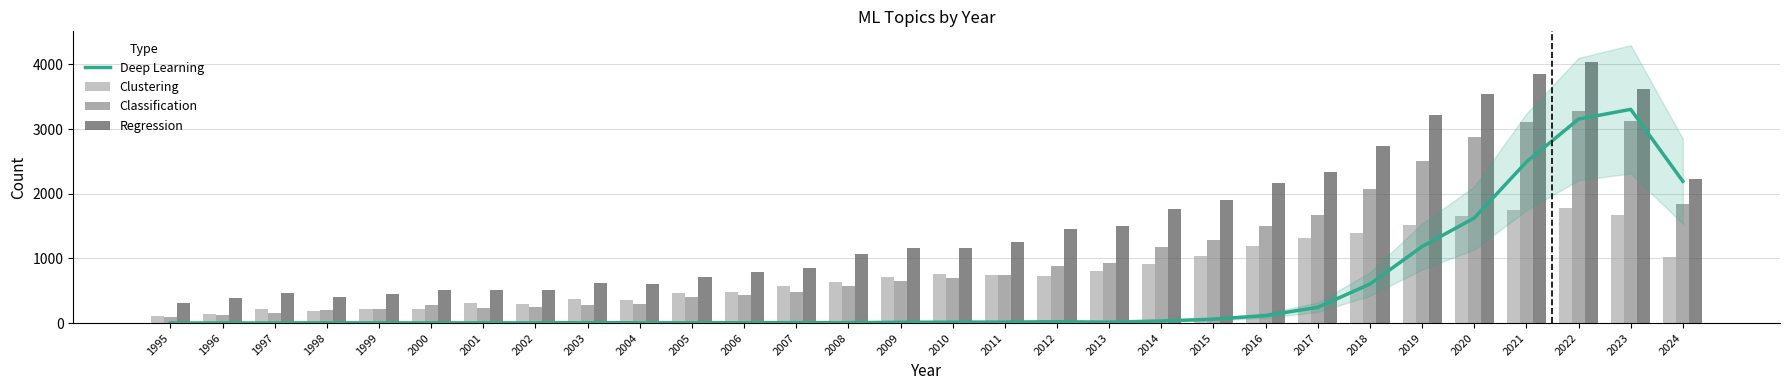

Reading left to right, what are all the values shown in this chart?

Deep Learning: 1	1	1	4	3	3	3	3	6	4	4	5	7	6	12	14	15	21	14	32	60	115	244	603	1183	1624	2491	3153	3304	2191
Clustering: 107	144	215	185	225	217	314	297	371	349	471	478	571	637	710	752	744	722	806	907	1040	1196	1320	1390	1521	1660	1742	1782	1677	1023
Classification: 92	124	160	197	217	276	227	250	272	298	402	429	483	571	649	692	736	889	933	1178	1277	1496	1666	2069	2506	2877	3111	3279	3124	1835
Regression: 315	391	471	402	450	509	518	516	624	610	714	797	851	1074	1154	1157	1252	1457	1507	1756	1908	2161	2340	2745	3212	3543	3850	4041	3624	2220